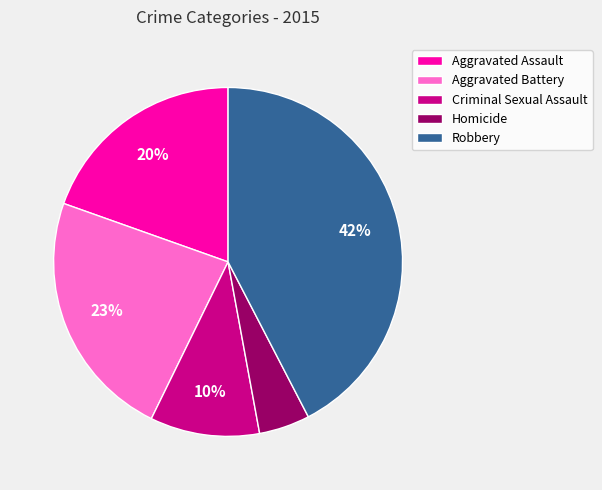

Is there a majority slice in this chart?

No